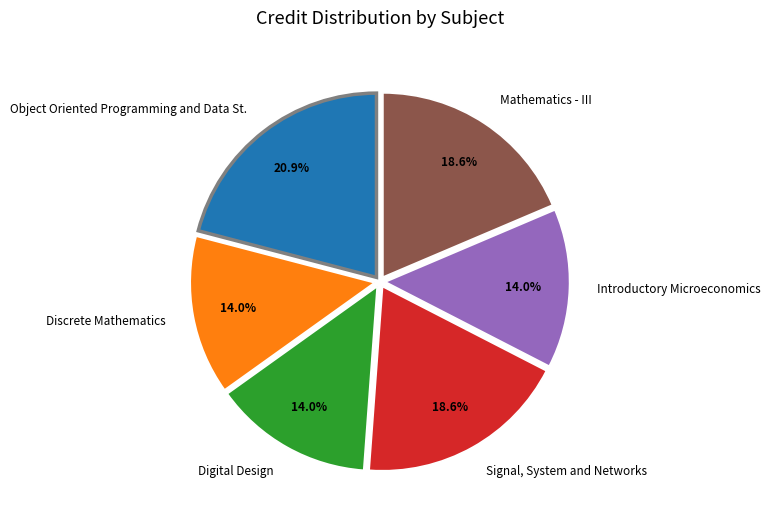

How many segments does this pie chart have?

6